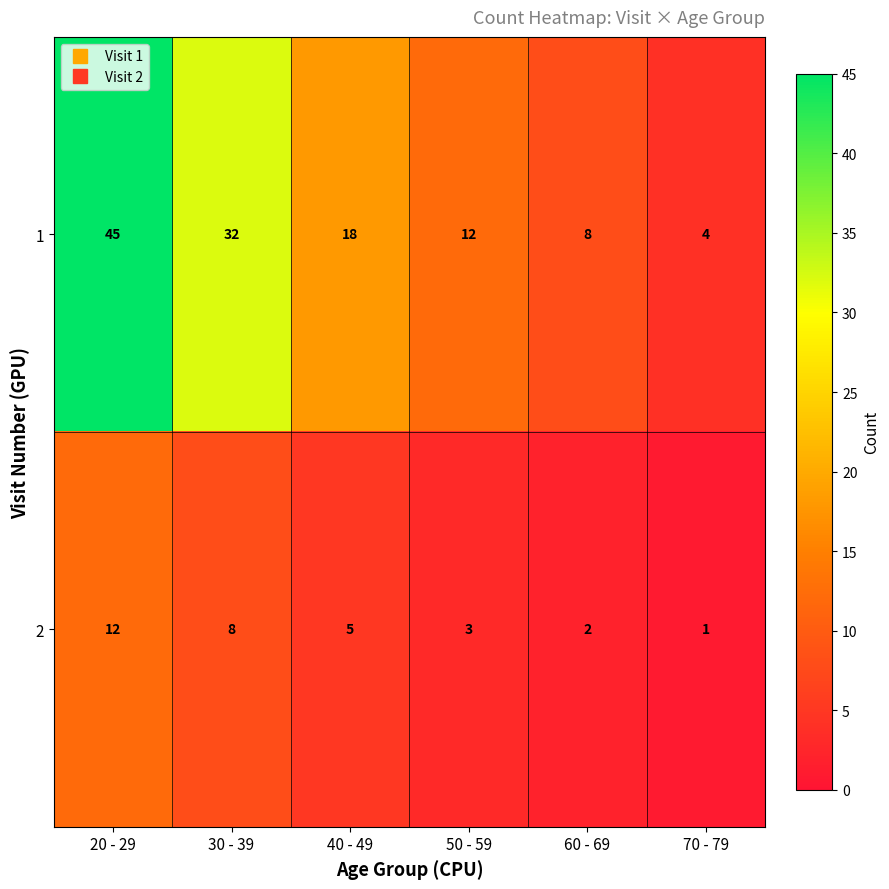

Between 30 - 39 and 40 - 49, which series saw the biggest shift?

1